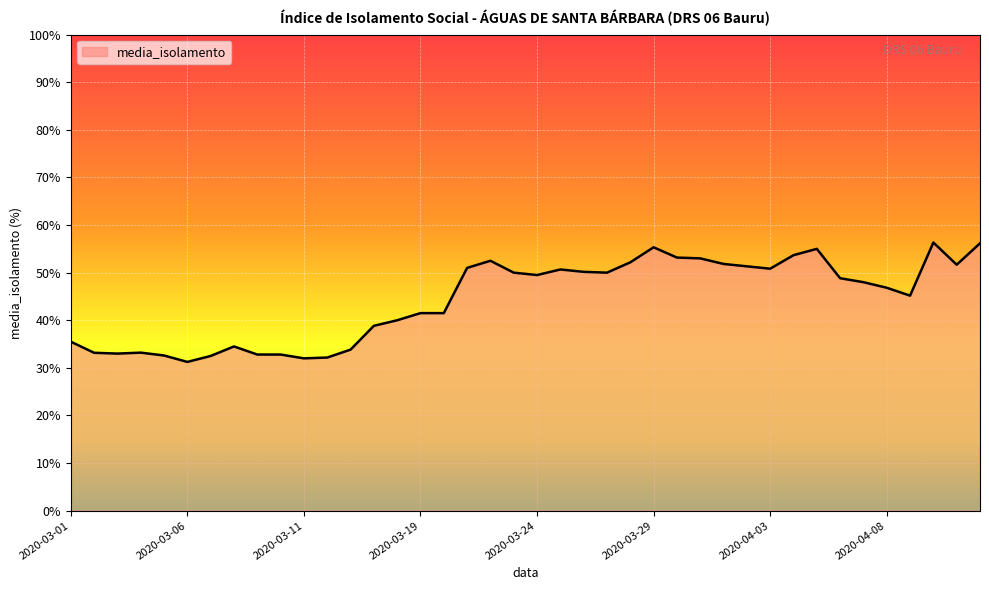

How many lines are shown in the chart?

1